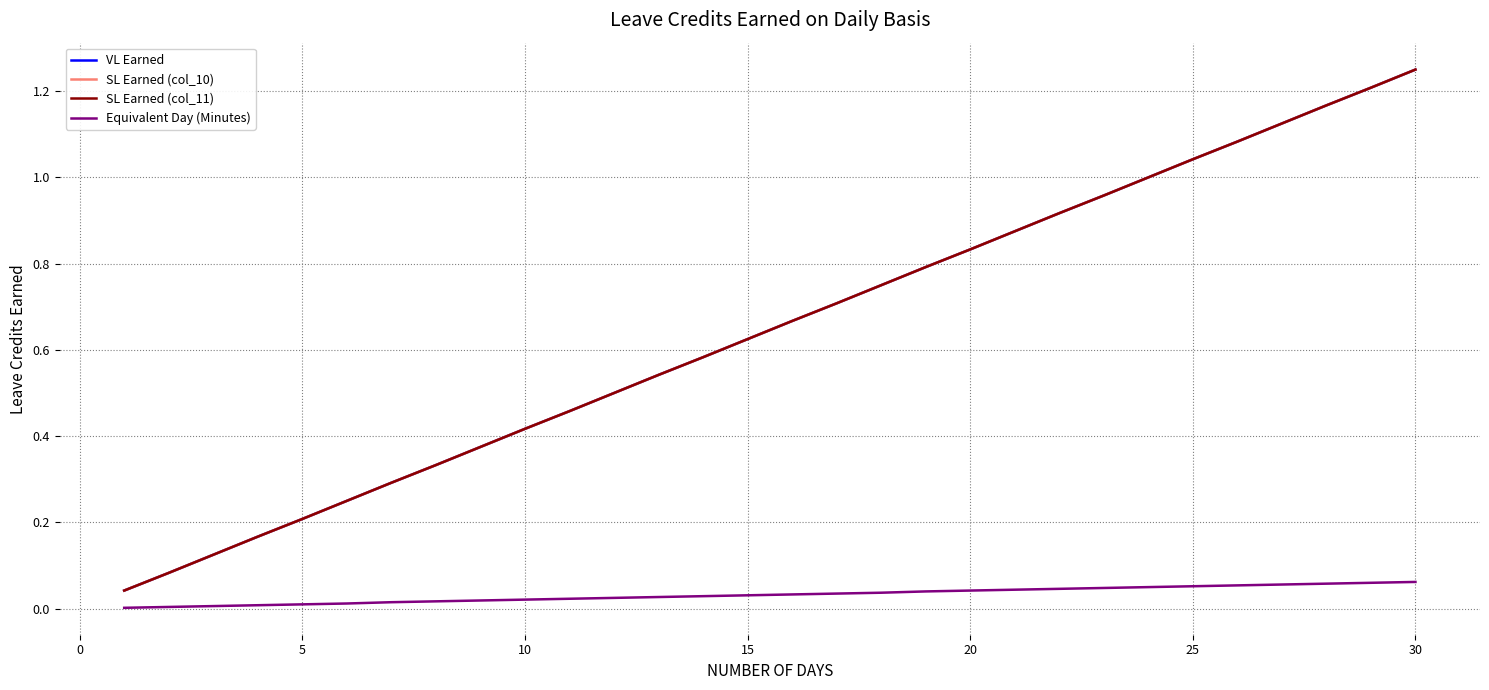

True or false: SL Earned (col_10) and VL Earned intersect in this chart.

False